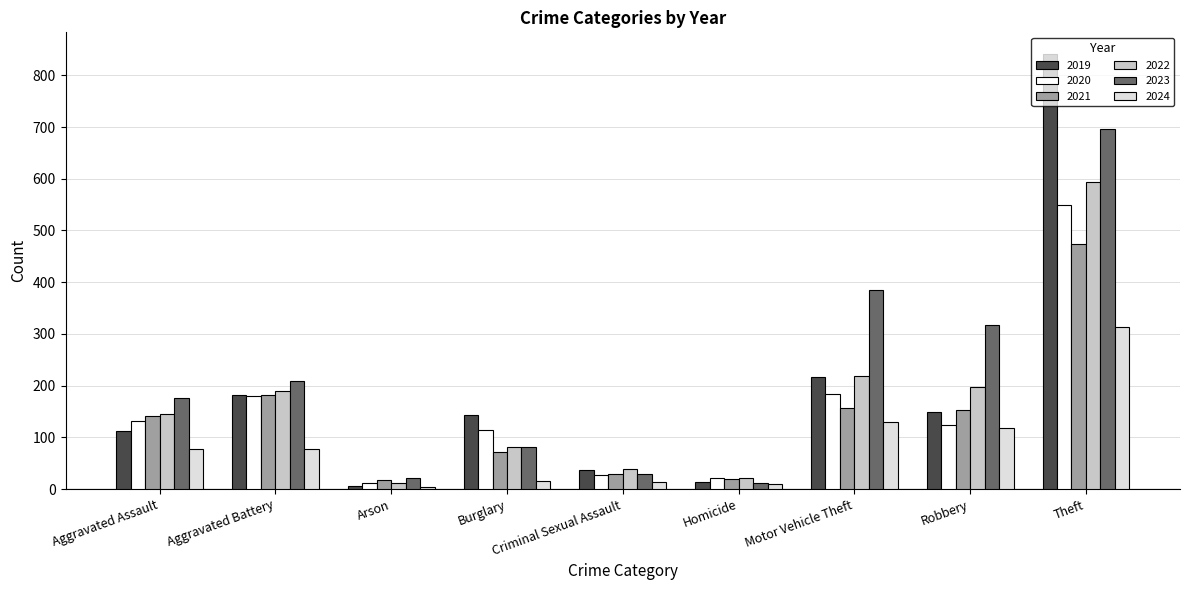

Which category has the highest value in the 2020 series?

Theft